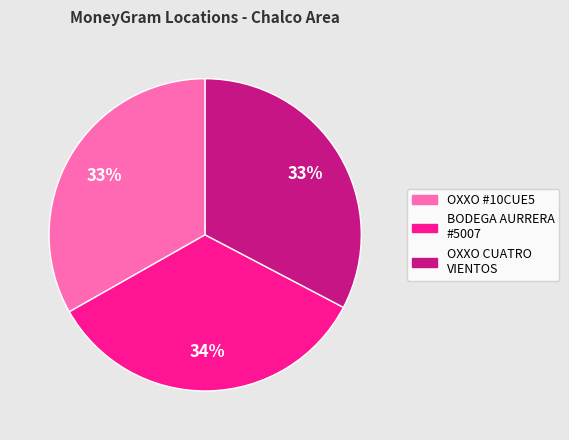

To the nearest percent, what is the difference between the largest and smallest slice percentages?

1%